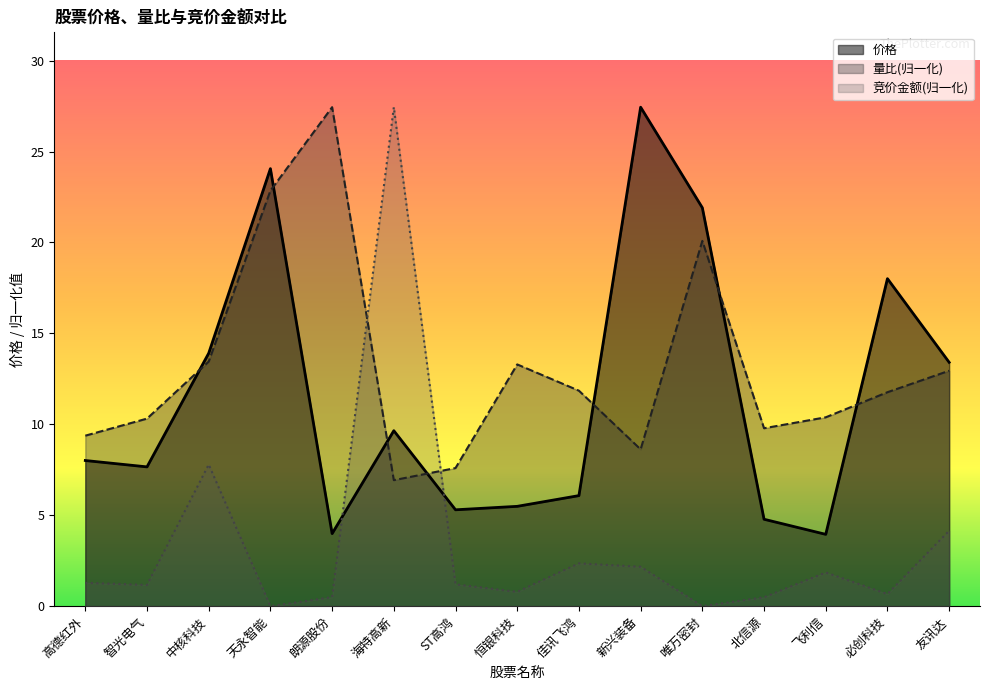

What is the sum of all 量比 values?

196.7